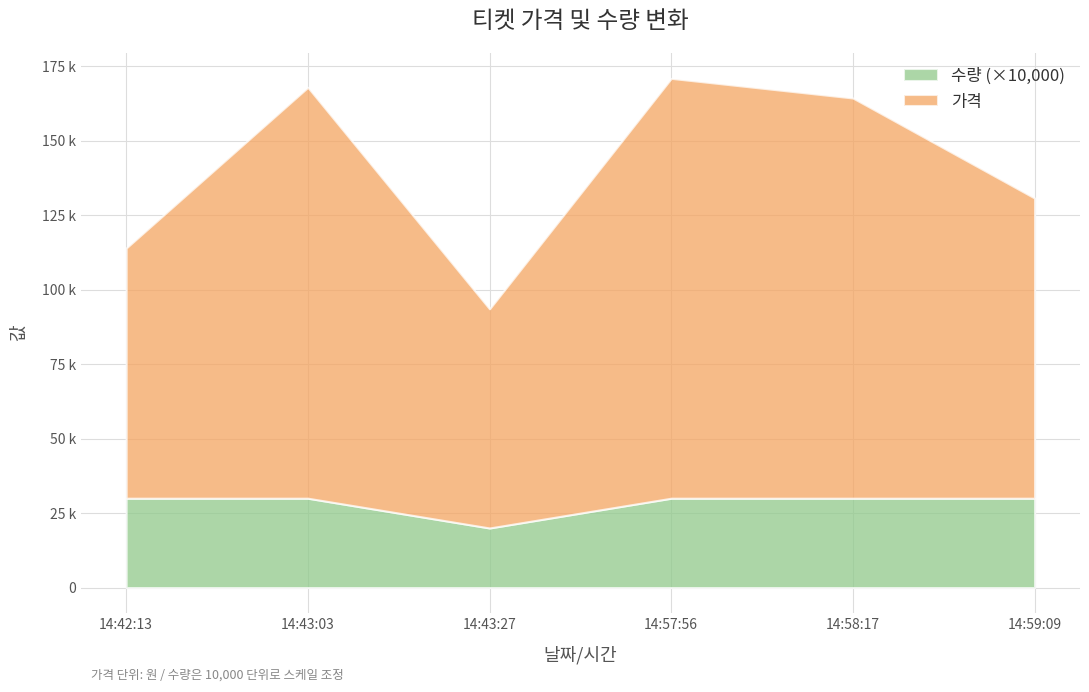

What are all the series names shown in the legend?

수량 (×10,000), 가격